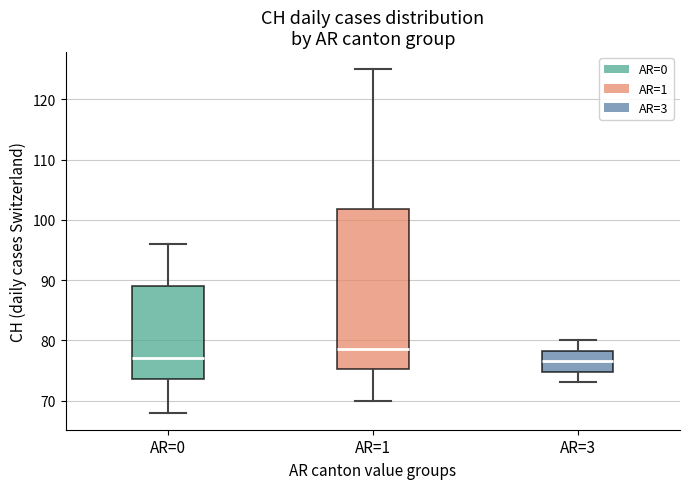

Reading left to right, read every box against the y-axis: the position of its median line, the range the box covers, and the ends of its whiskers. The values are not printed on the chart, so give them approximately, as read against the axis.

AR=0: median 77, box 74 to 89, whiskers 68 to 96
AR=1: median 79, box 75 to 102, whiskers 70 to 125
AR=3: median 77, box 75 to 78, whiskers 73 to 80